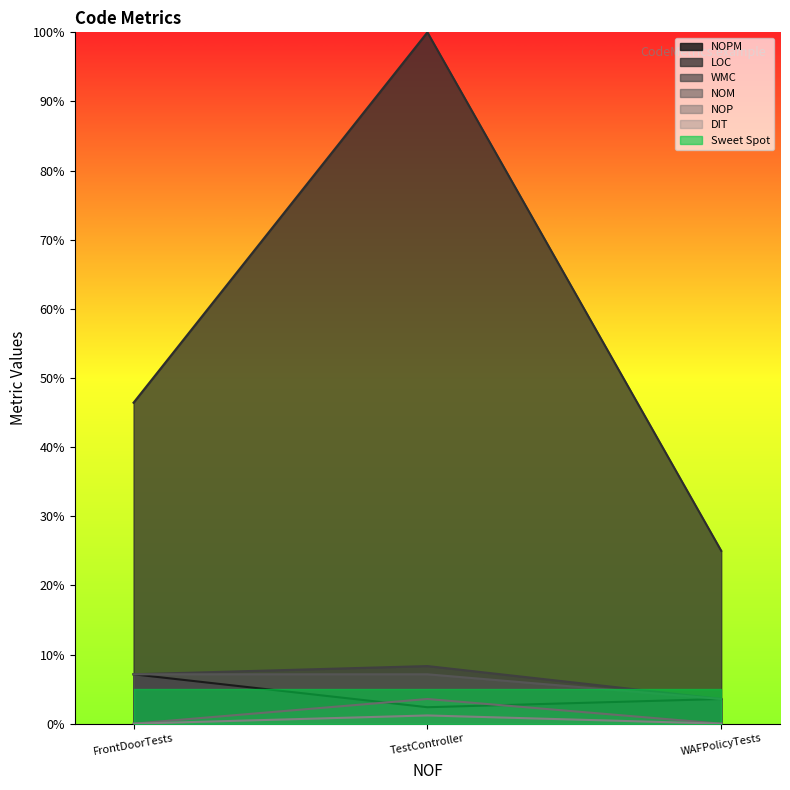

What position from the right is FrontDoorTests?

3